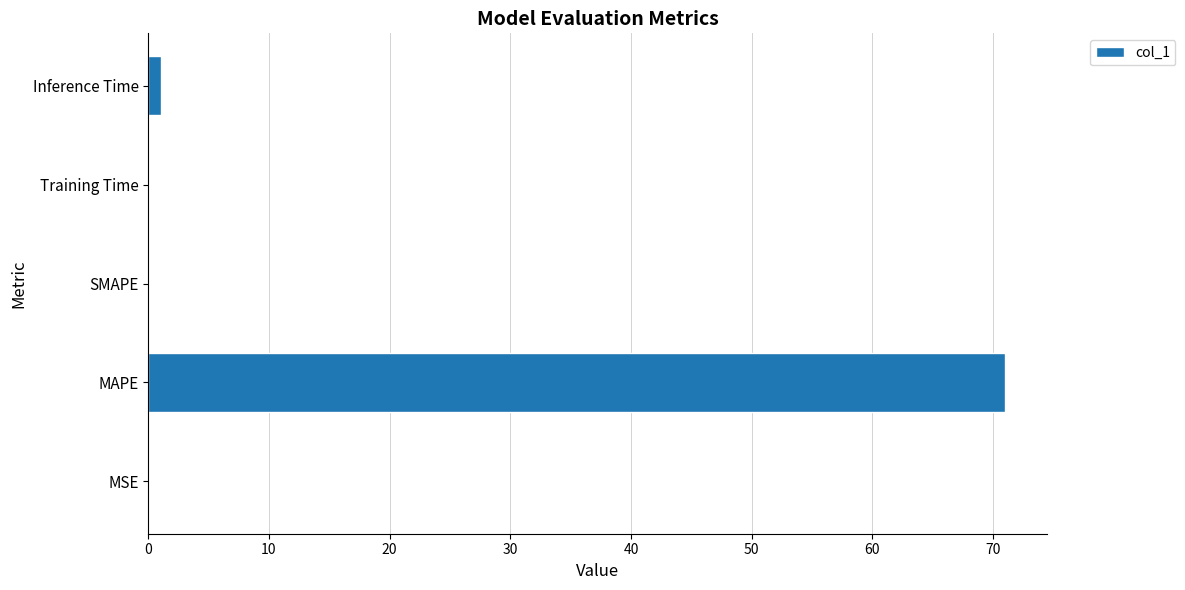

Is it true that the value at SMAPE is 0.0?

True